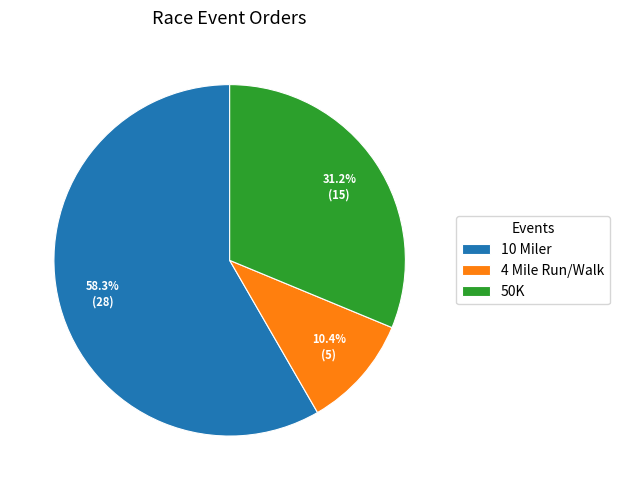

What portion of the pie excludes 4 Mile Run/Walk?

89.6%